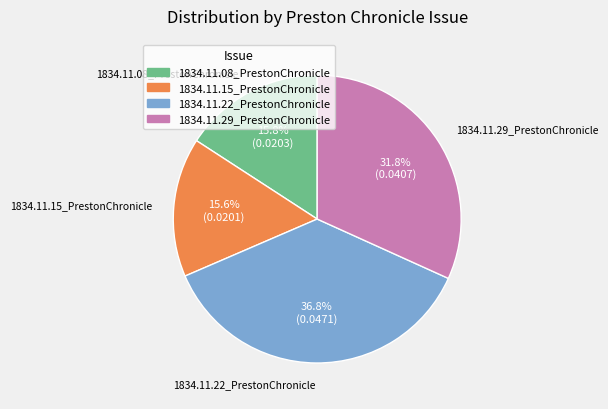

True or false: 1834.11.15_PrestonChronicle accounts for 9% of the total.

False